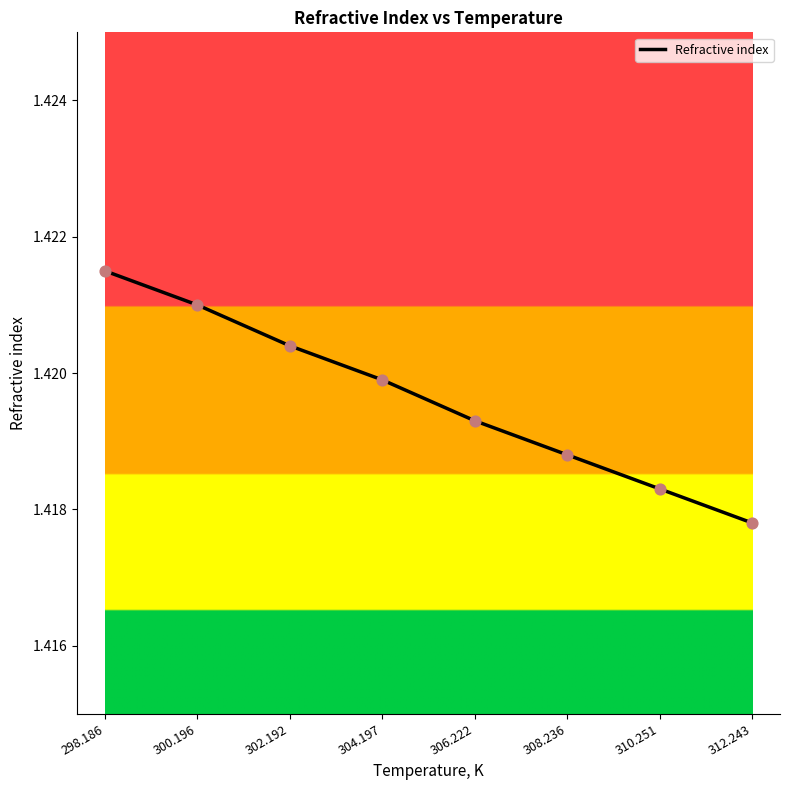

What is the ratio of the value at 298.186 to the value at 306.222?

1.0